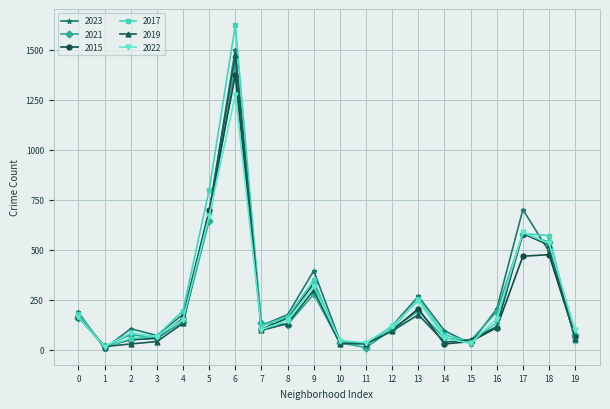

True or false: 2015 has more than 0 points higher than both neighbors.

True